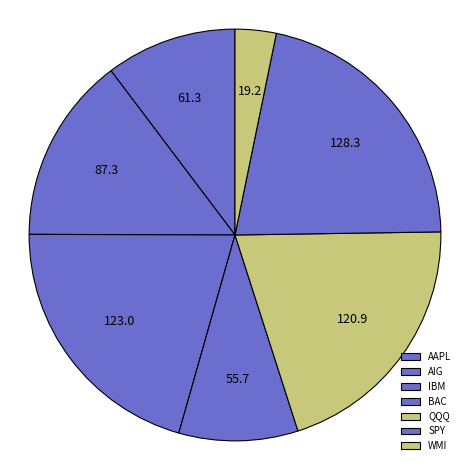

To the nearest percent, what portion does IBM represent?

21%